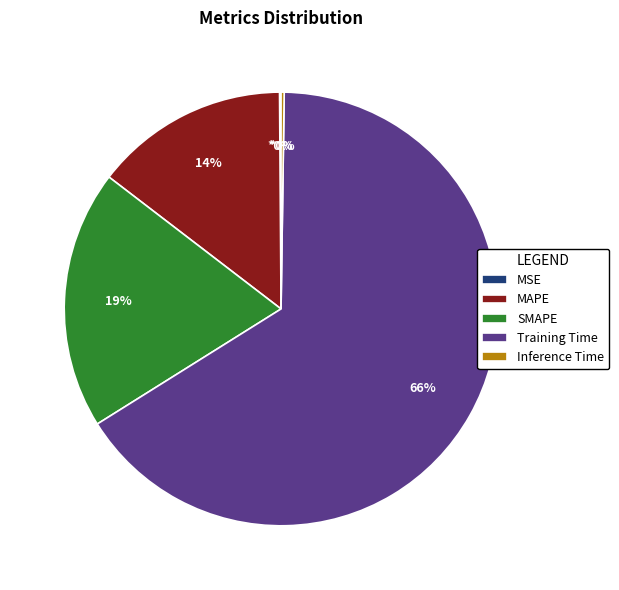

What is the majority slice?

Training Time